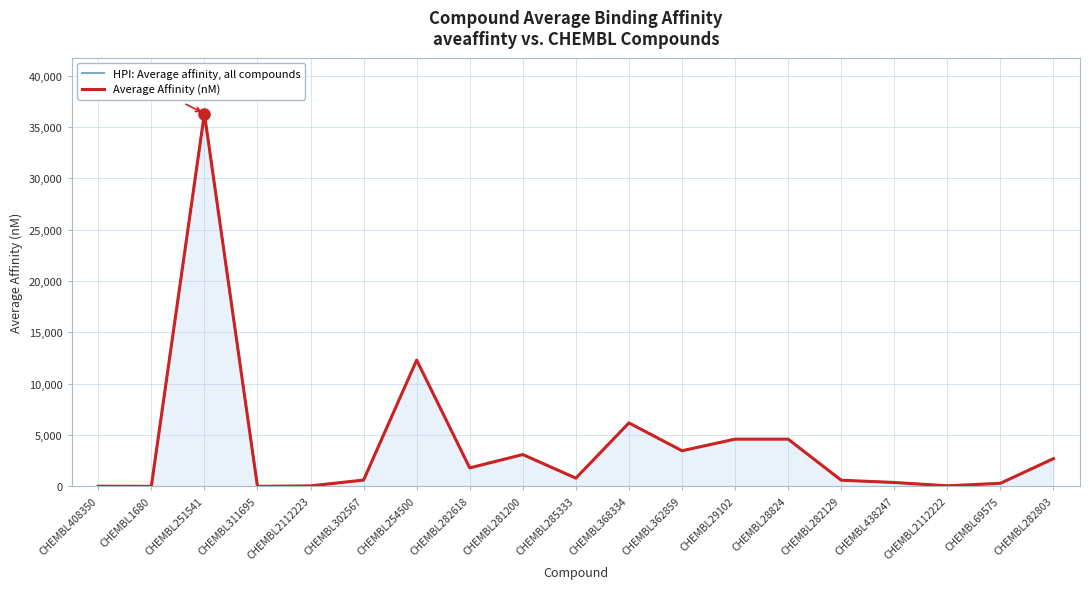

What is the sum of the Average Affinity (nM) values at CHEMBL69575 and CHEMBL2112222?

353.0